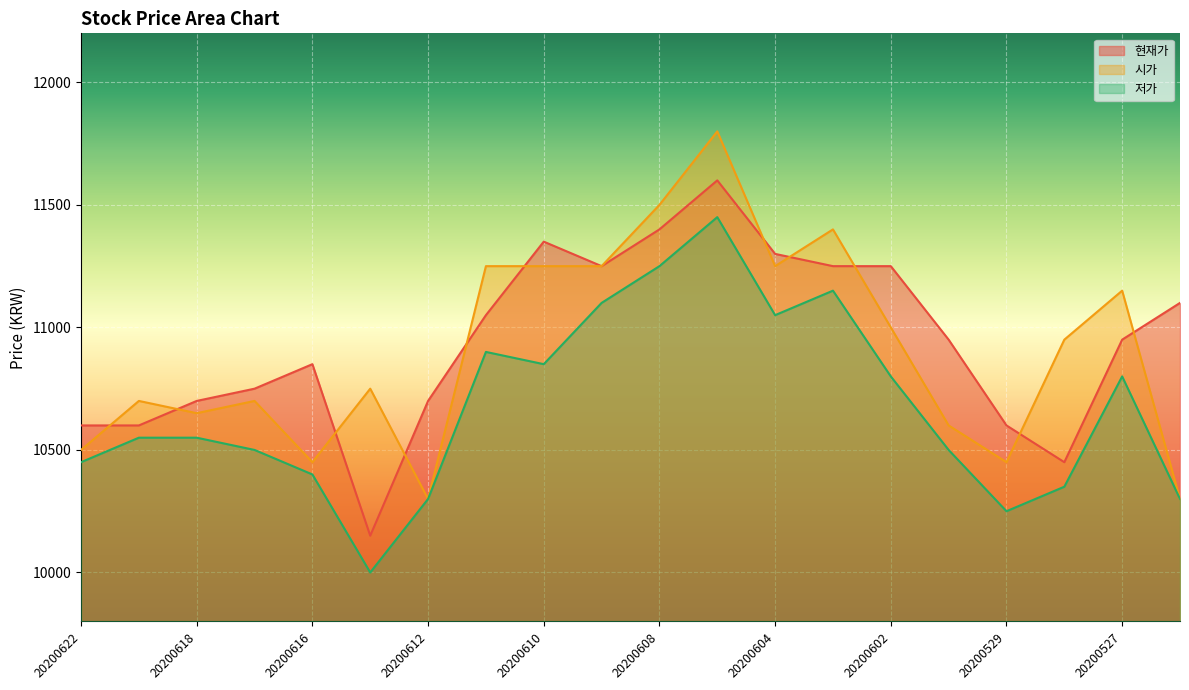

What is the maximum value shown in the chart?

11800